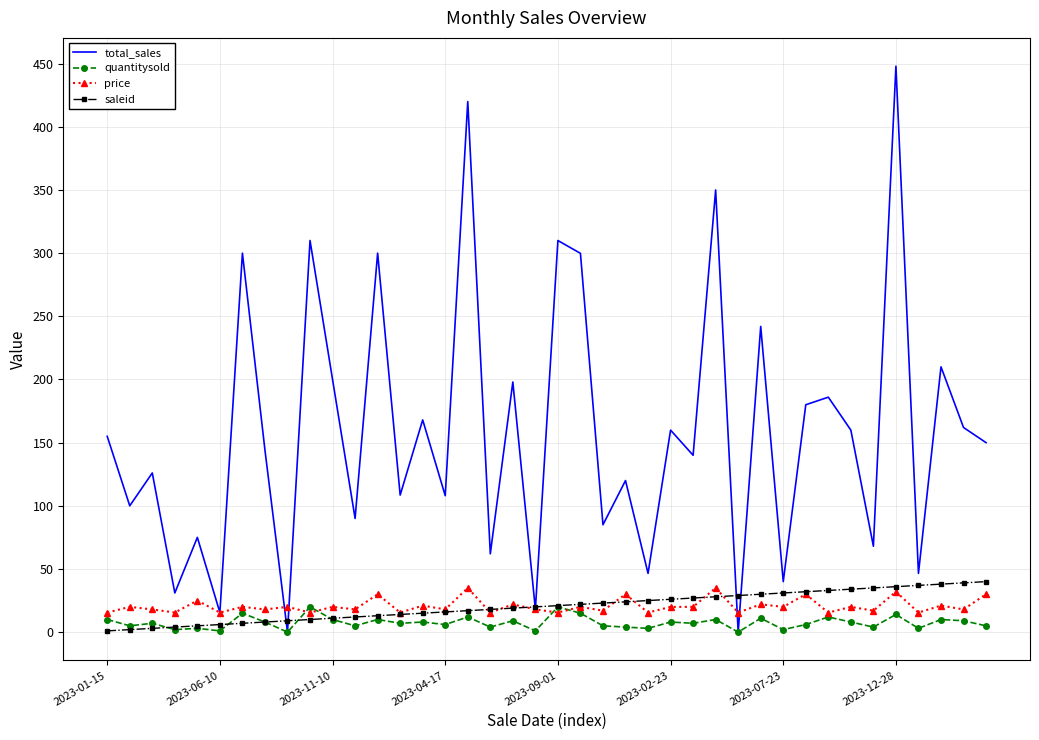

Which series has the largest total across all categories?

total_sales